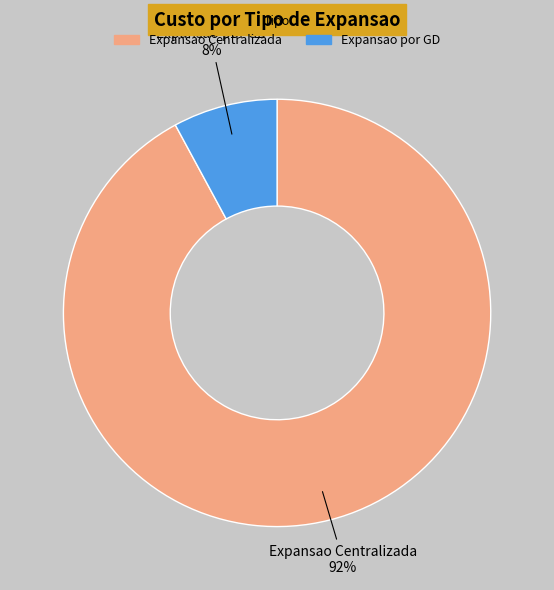

The Expansao por GD slice represents 8% of the pie. True or false?

True